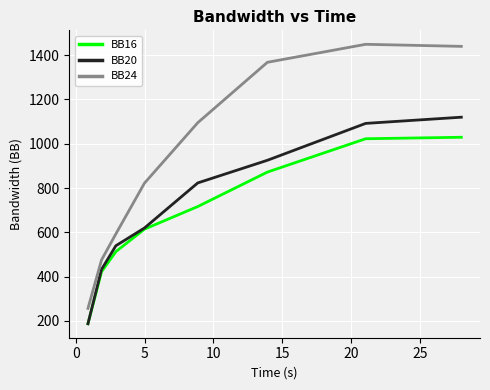

Reading left to right, transcribe all the data shown in this chart.

BB16: 186.8	421.7	512.6	614.3	716.4	872.0	1022.7	1029.3
BB20: 186.8	432.4	539.2	619.6	823.0	925.3	1092.0	1120.0
BB24: 256.2	475.1	592.6	822.3	1095.0	1368.0	1449.3	1440.0